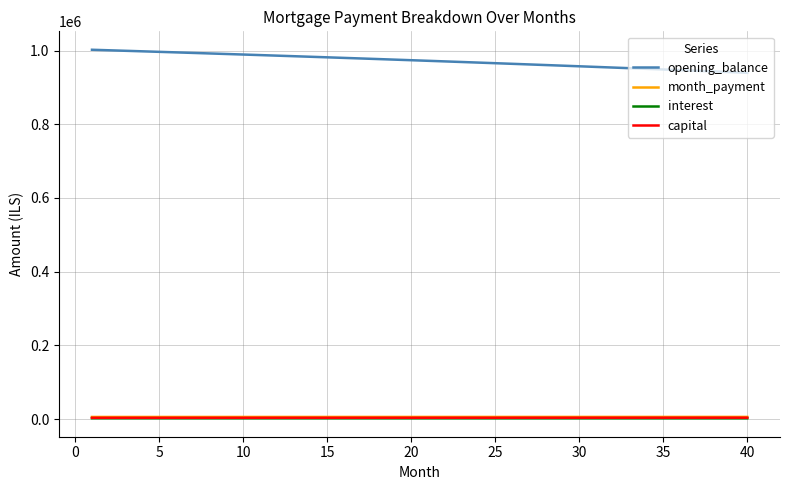

What is the maximum value for opening_balance?

1002083.3